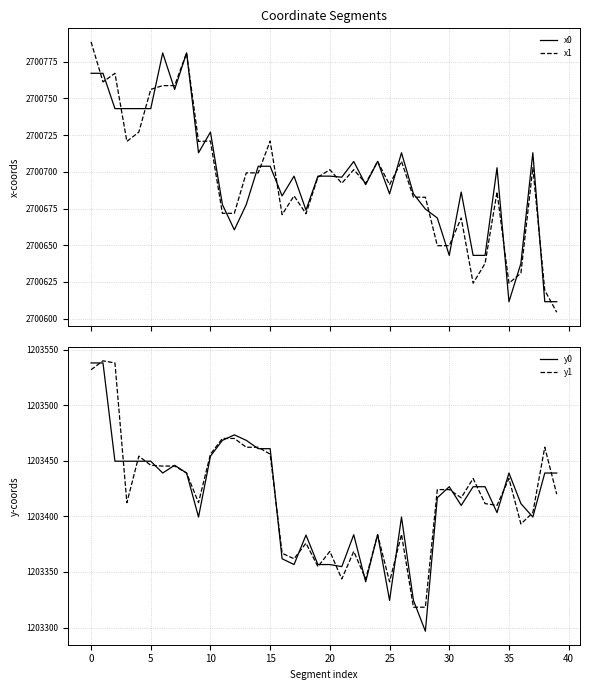

How many values in the y1 series exceed 1203419?

20